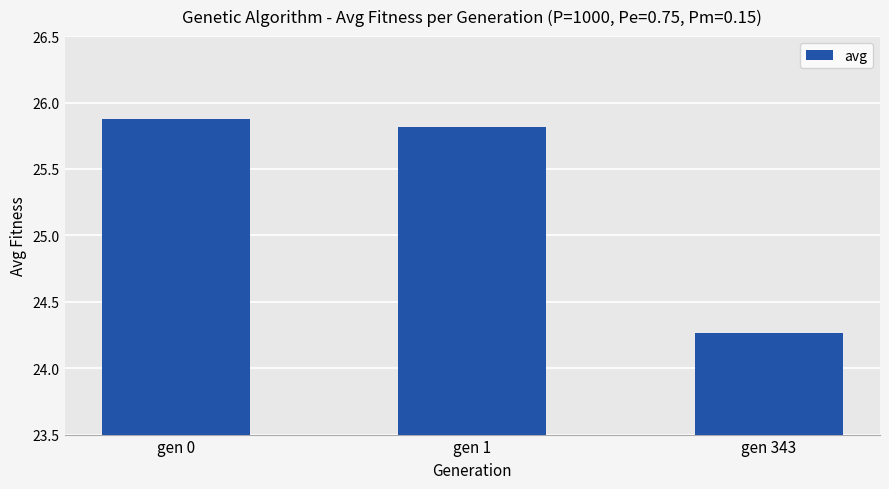

Rank the categories by value from lowest to highest.

gen 343, gen 1, gen 0